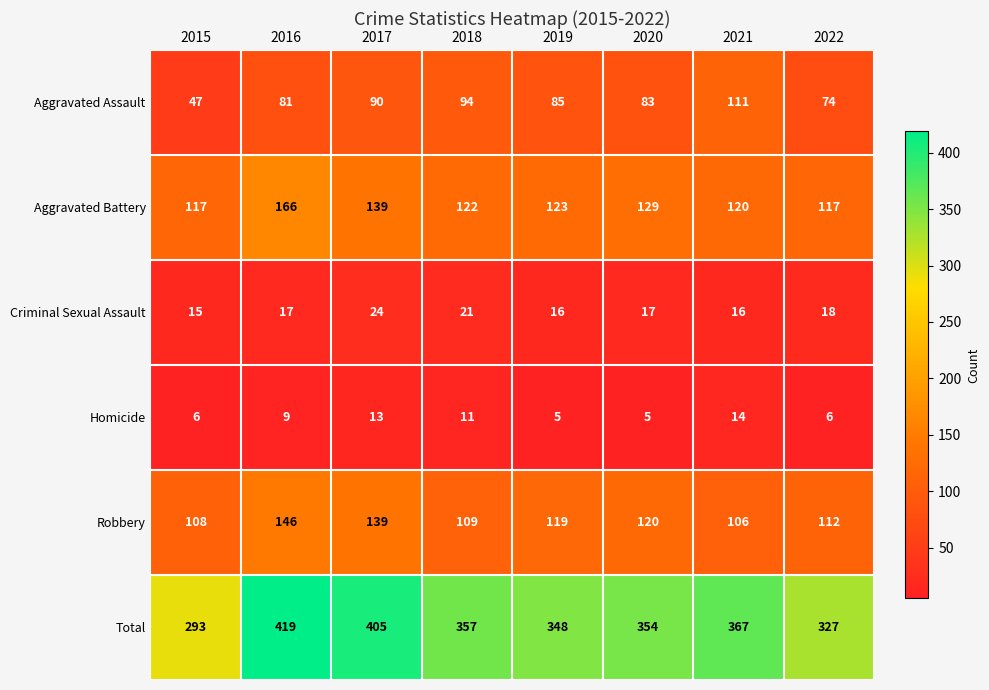

Is it true that Robbery equals 51 at 2015?

False